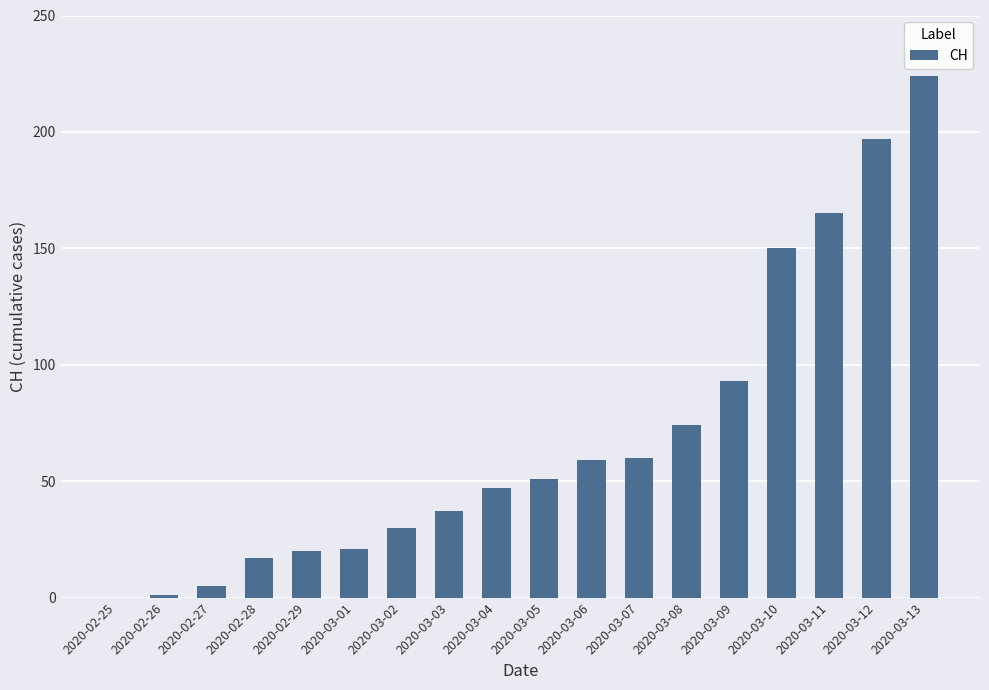

Where is the data nearest to the value 112?

2020-03-09